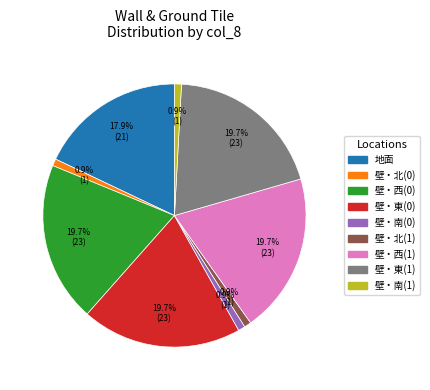

To the nearest percent, what percentage of the pie is 壁・南(0)?

1%